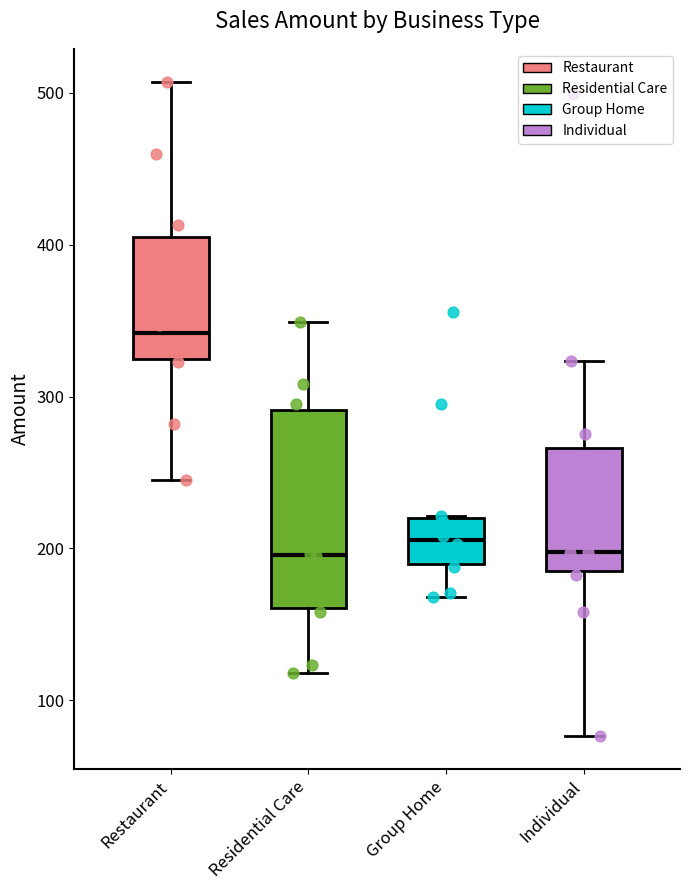

Where is the upper edge of the box for Group Home on the y-axis? The values are not printed on the chart, so give them approximately, as read against the axis.

220